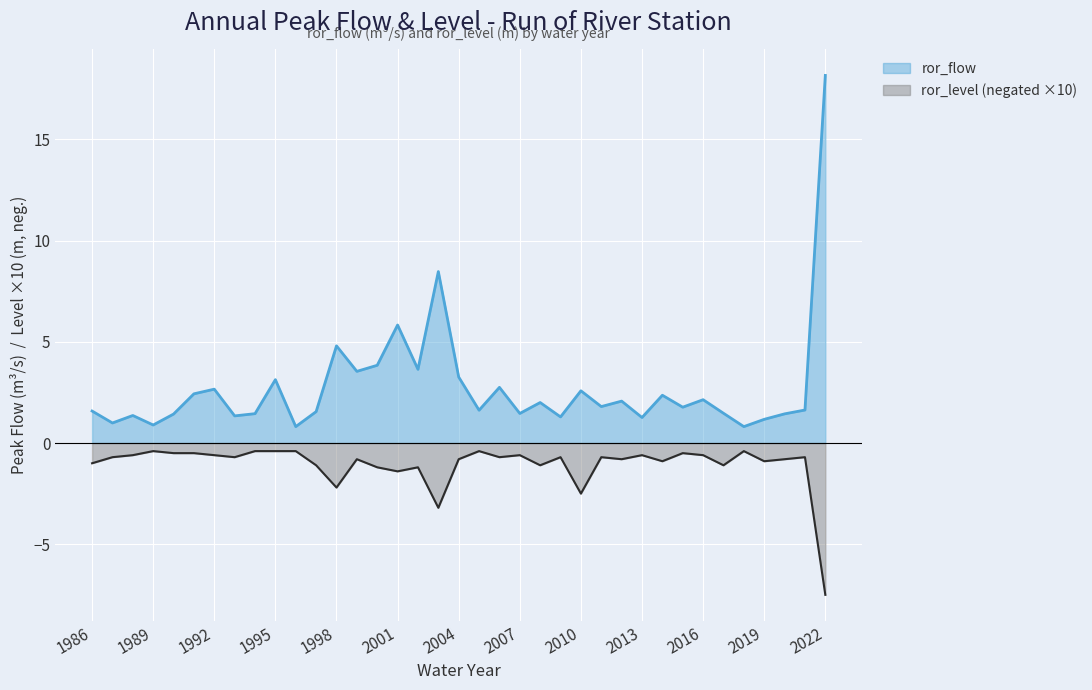

What are all the series names shown in the legend?

ror_flow, ror_level (negated ×10)